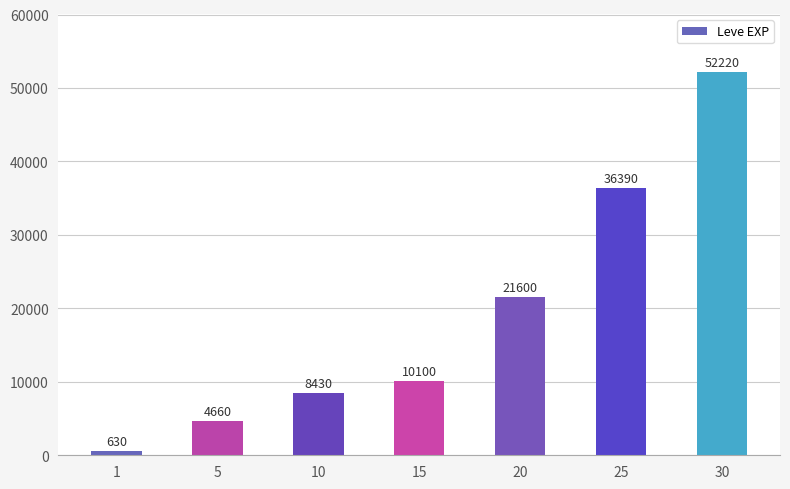

List the labels in order of value, smallest first.

1, 5, 10, 15, 20, 25, 30